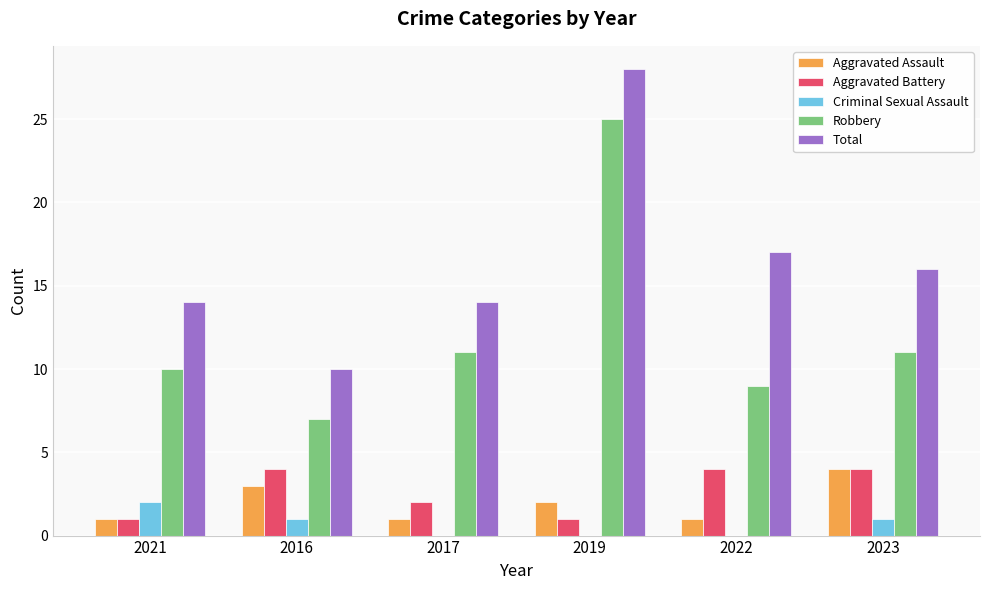

Is it true that Criminal Sexual Assault equals 0 at 2016?

False